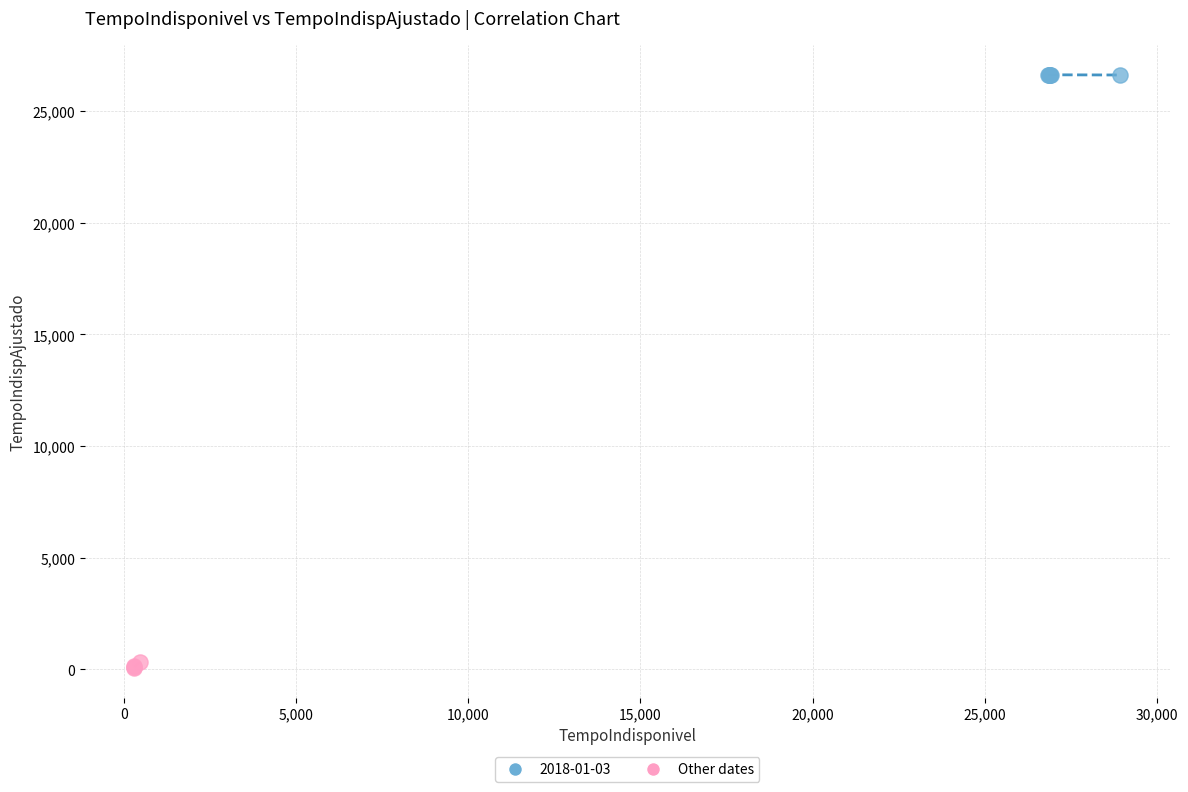

Which series contains the highest Y value?

2018-01-03